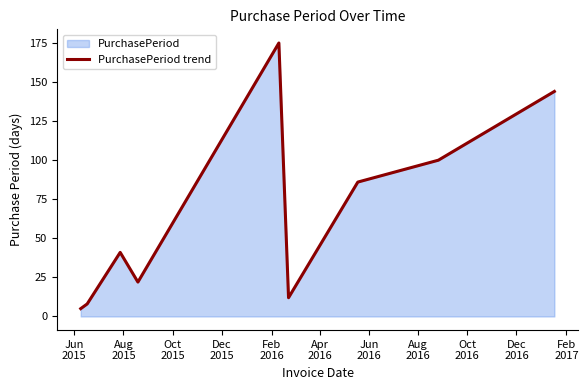

Does the chart have visible grid lines?

No